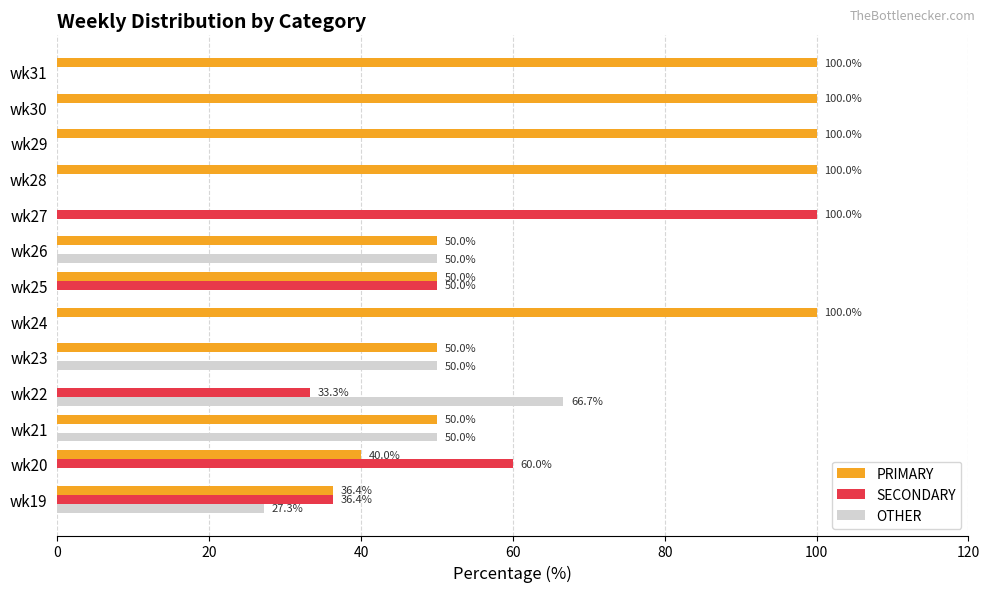

What is the total value across all series at wk26?

100.0